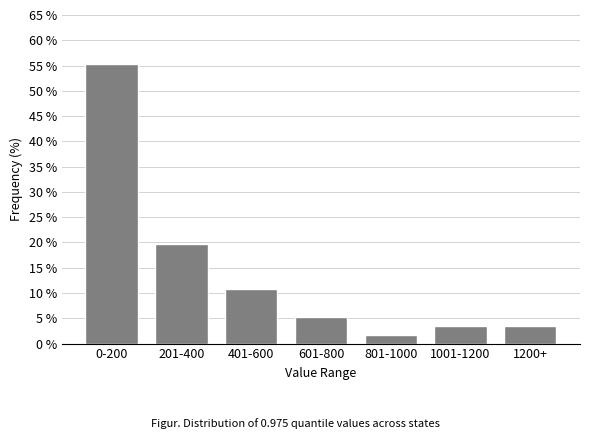

Reading left to right, list all the values displayed in this chart.

0-200=55.4	201-400=19.6	401-600=10.7	601-800=5.4	801-1000=1.8	1001-1200=3.6	1200+=3.6